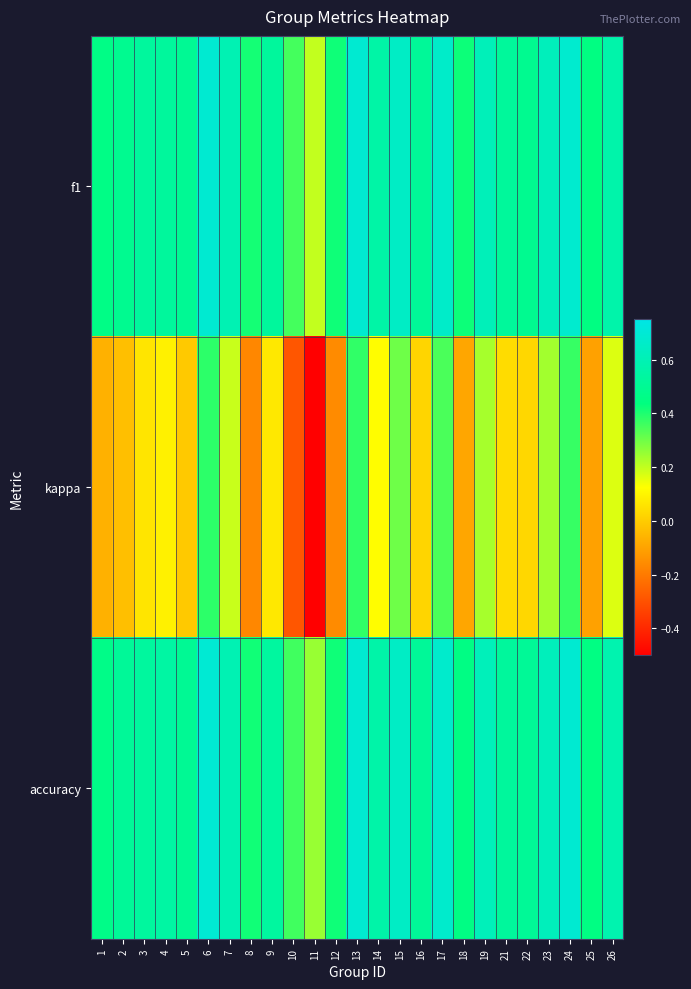

Which series changed the most between 22 and 24?

kappa